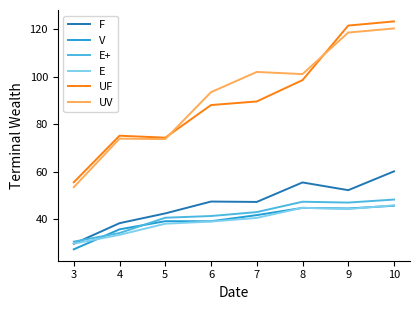

At which label is V closest to 36?

4